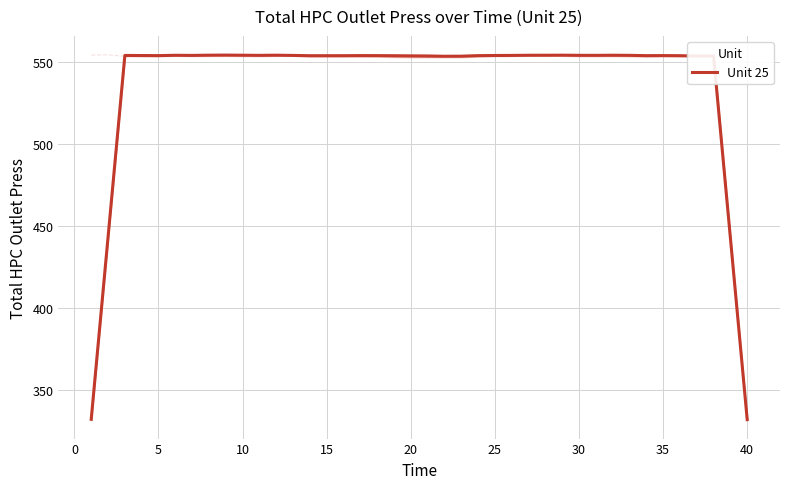

What is the maximum value for Unit 25?

554.0